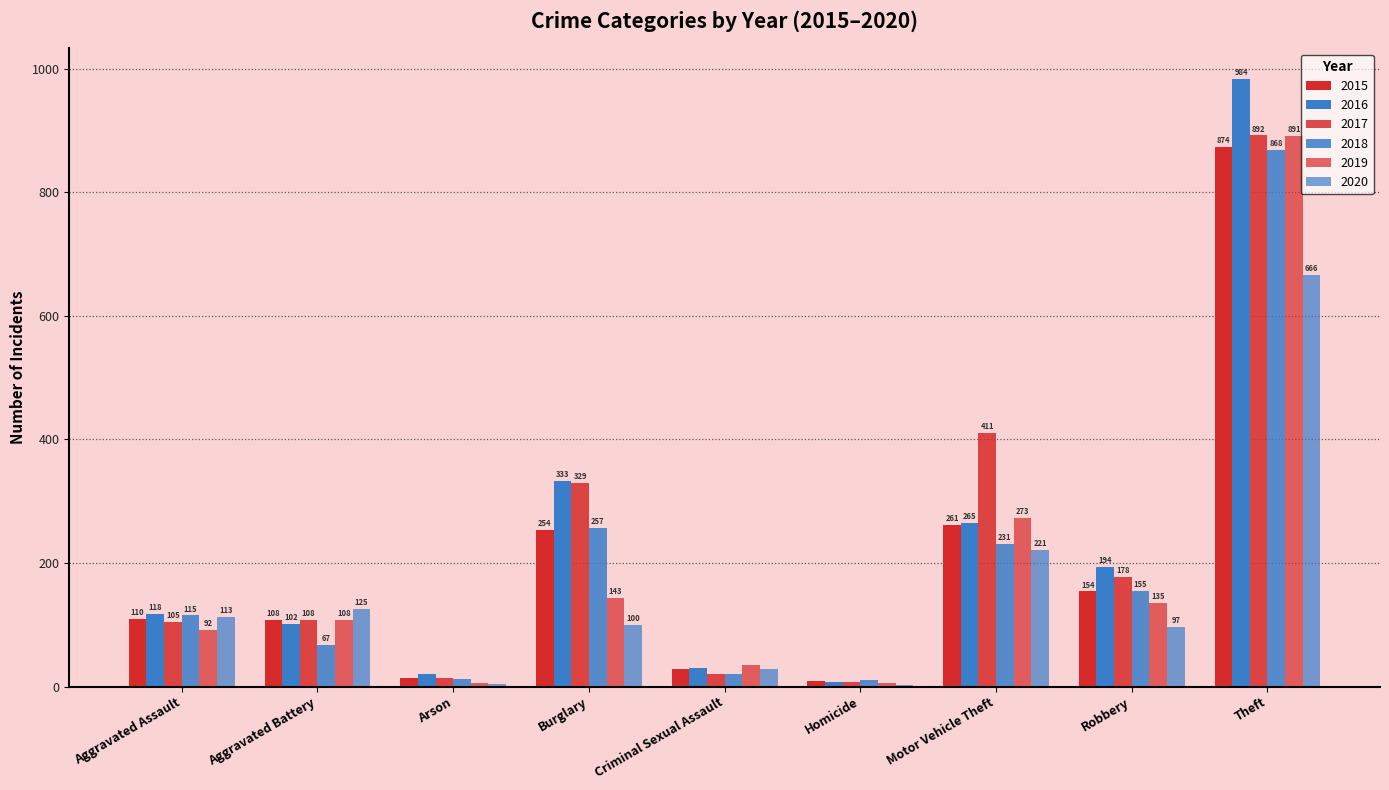

What is the approximate value of 2018 at Motor Vehicle Theft?

231